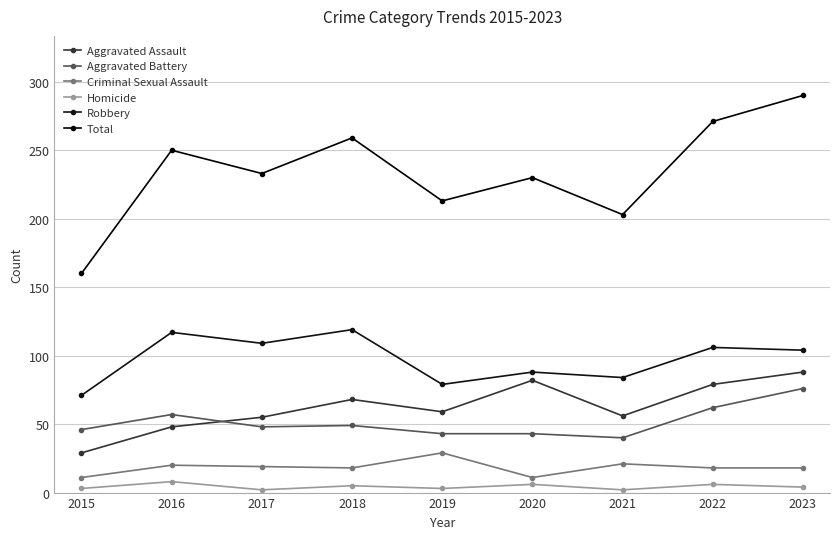

Reading right to left, list all the values displayed in this chart.

Aggravated Assault: 2023=88	2022=79	2021=56	2020=82	2019=59	2018=68	2017=55	2016=48	2015=29
Aggravated Battery: 2023=76	2022=62	2021=40	2020=43	2019=43	2018=49	2017=48	2016=57	2015=46
Criminal Sexual Assault: 2023=18	2022=18	2021=21	2020=11	2019=29	2018=18	2017=19	2016=20	2015=11
Homicide: 2023=4	2022=6	2021=2	2020=6	2019=3	2018=5	2017=2	2016=8	2015=3
Robbery: 2023=104	2022=106	2021=84	2020=88	2019=79	2018=119	2017=109	2016=117	2015=71
Total: 2023=290	2022=271	2021=203	2020=230	2019=213	2018=259	2017=233	2016=250	2015=160